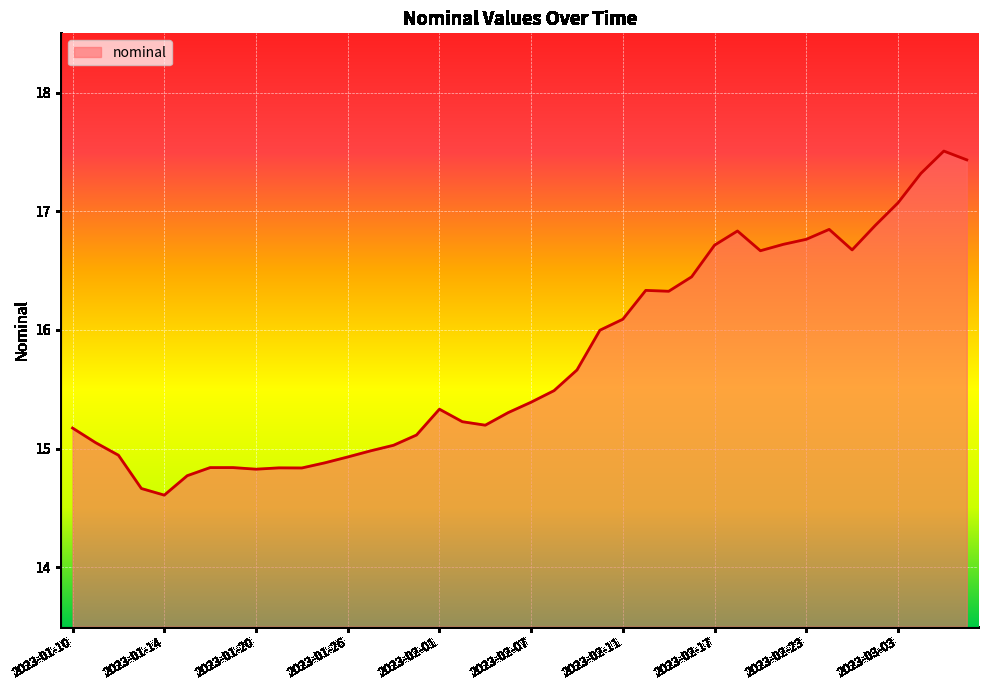

What is the minimum value shown in the chart?

14.6